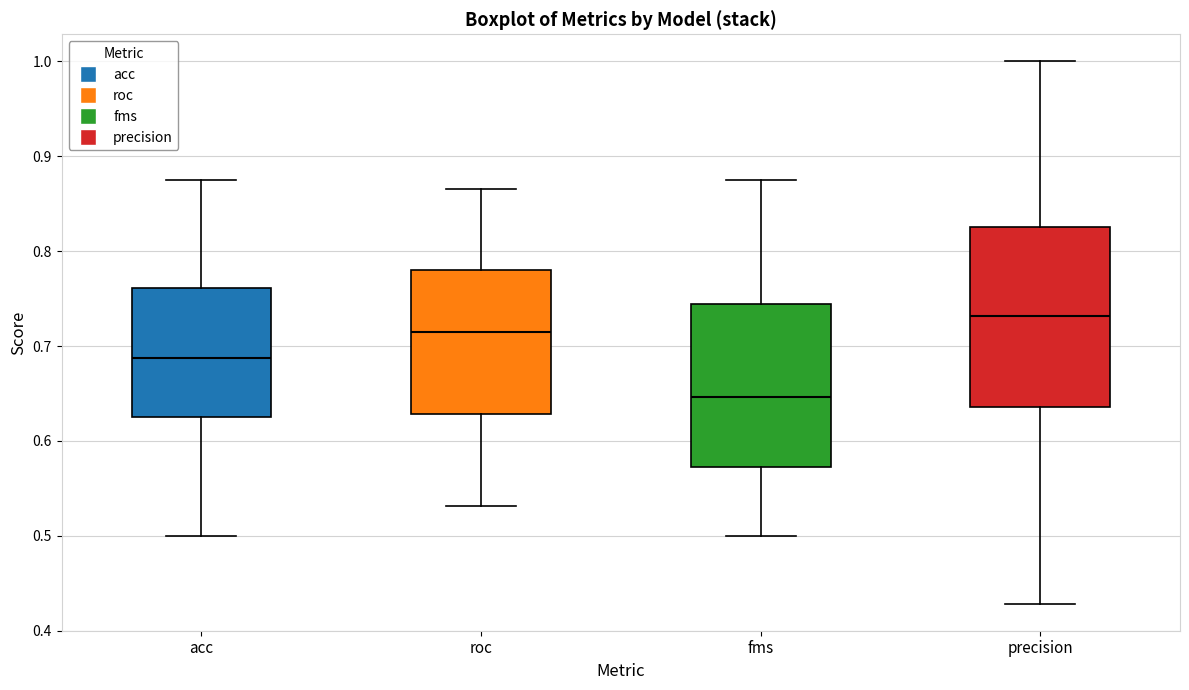

Where is the lower edge of the box for fms on the y-axis? The values are not printed on the chart, so give them approximately, as read against the axis.

0.57